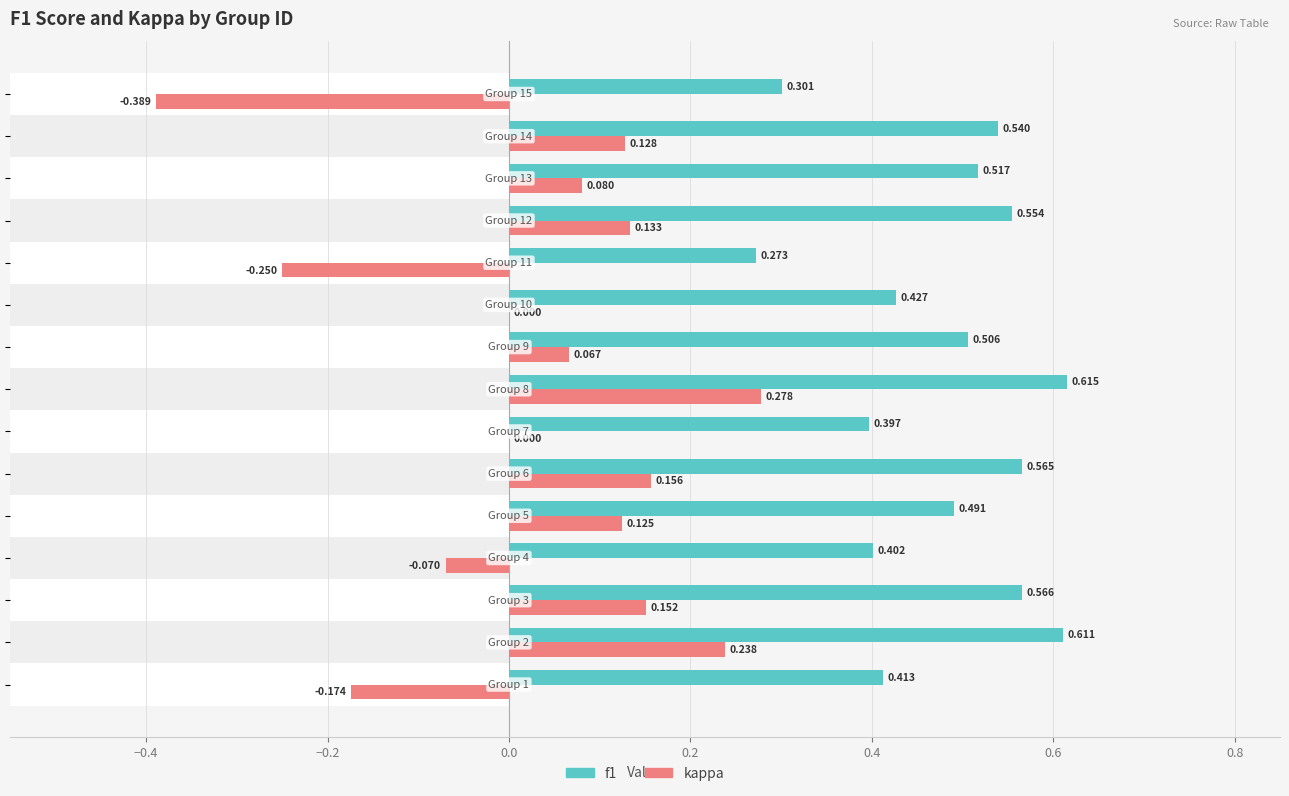

What is the difference between the second highest and second lowest values in the kappa series?

0.5